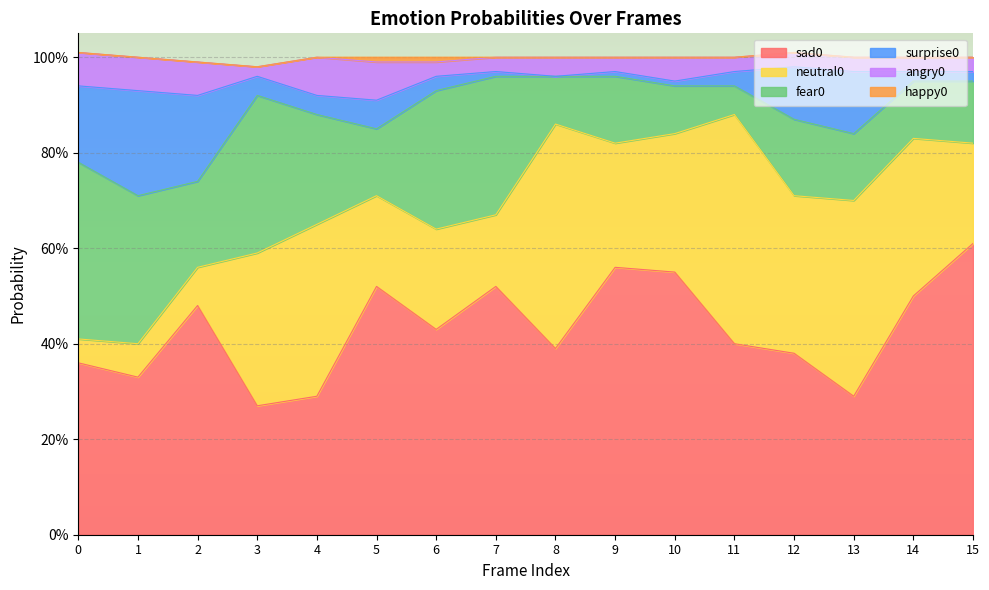

How many lines are shown in the chart?

6